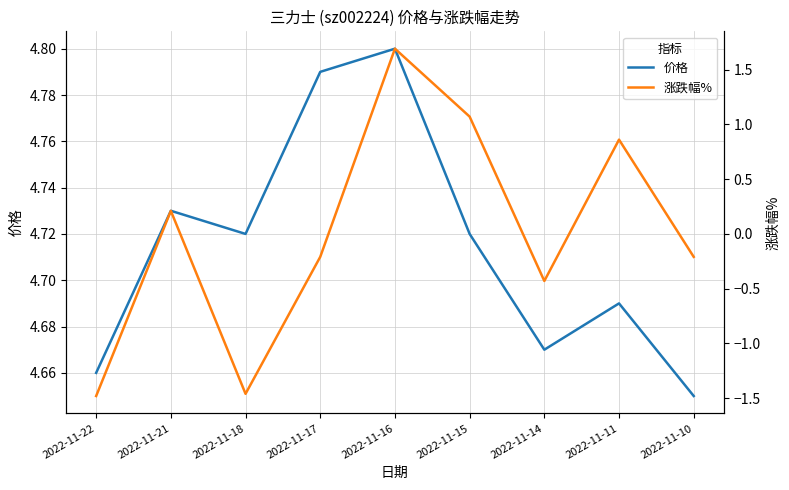

Is it true that 涨跌幅% equals -0.4 at 2022-11-14?

True